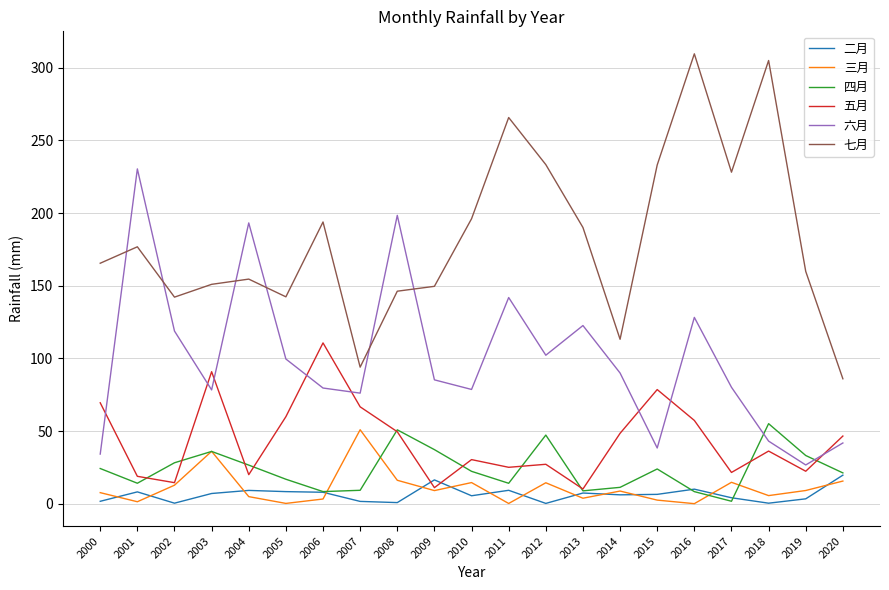

The value of 五月 at 2004 is 19.9. True or false?

True